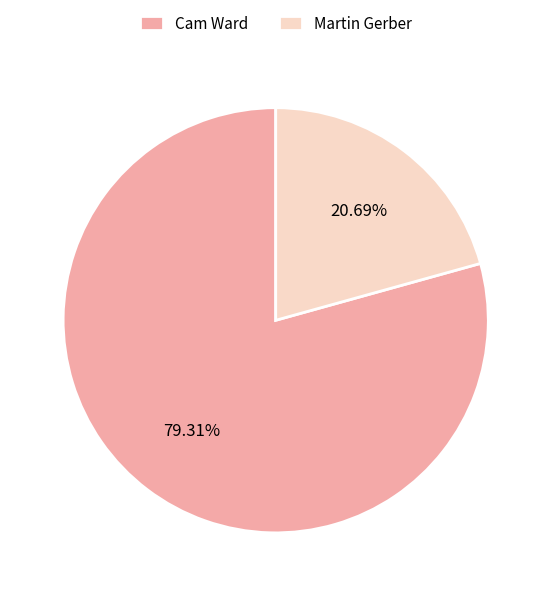

Which category has the biggest portion of the pie?

Cam Ward